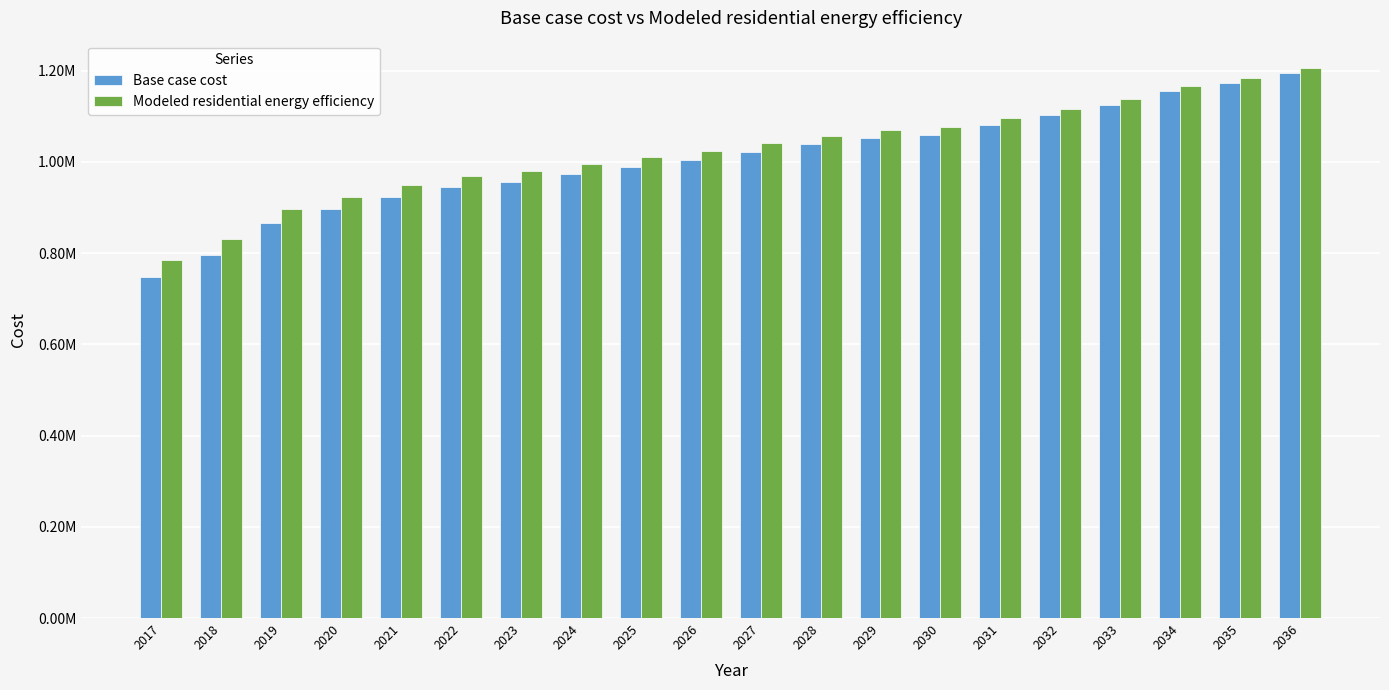

What is the sum of all Modeled residential energy efficiency values?

20505959.8